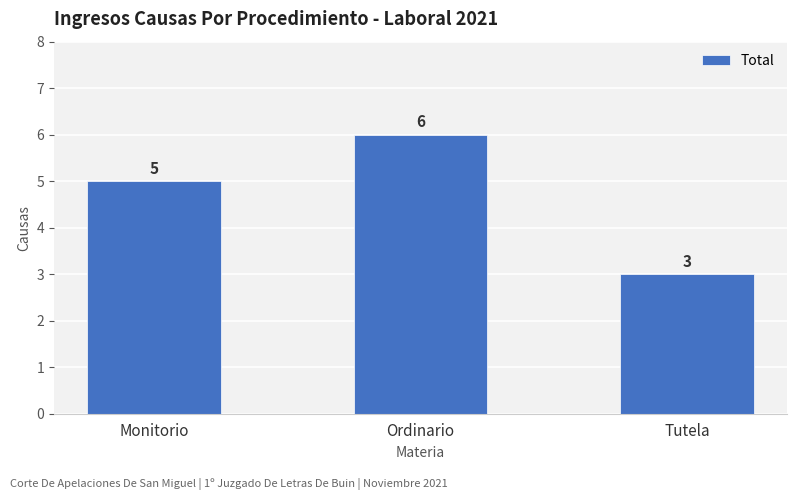

Reading left to right, transcribe all the data shown in this chart.

5	6	3